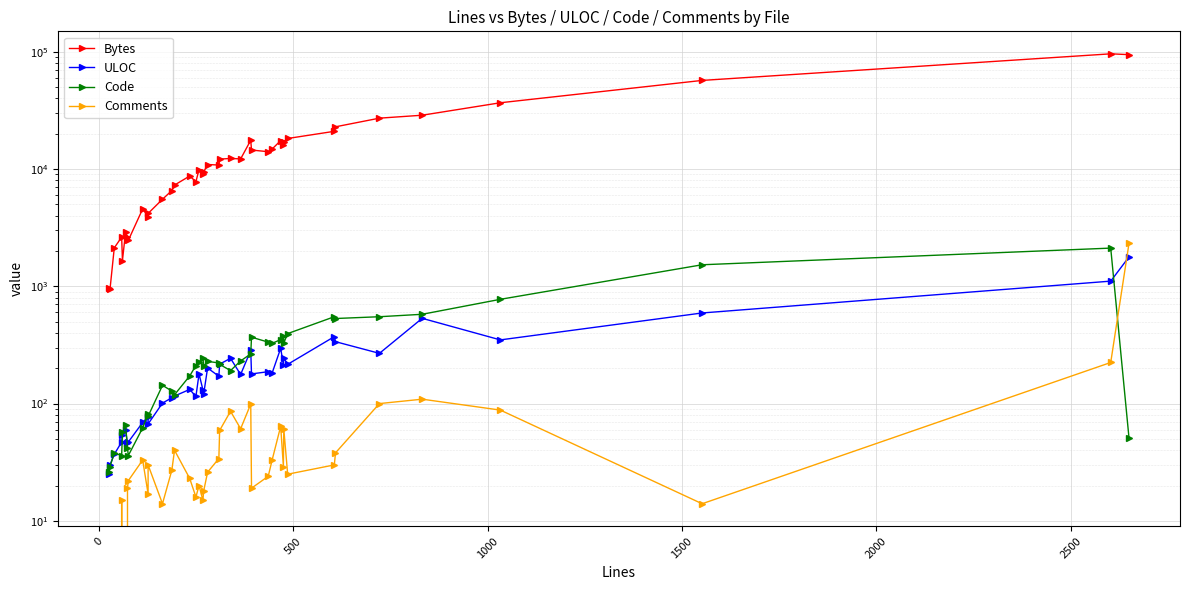

Which series has the largest range (max minus min)?

Bytes